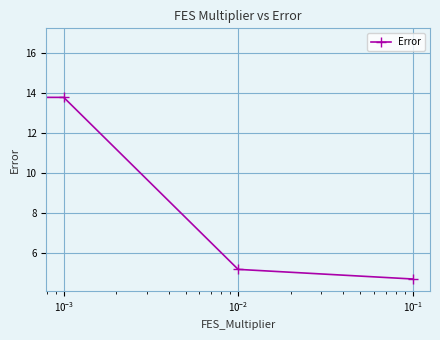

Reading right to left, extract all data points from this chart.

4.7	5.2	13.8	16.7